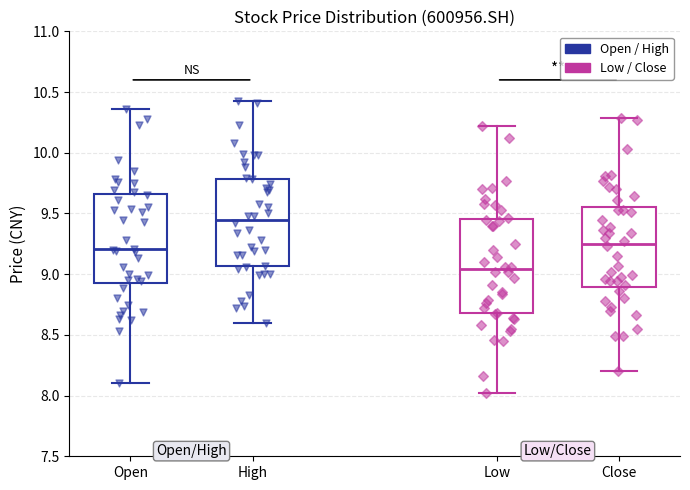

Reading left to right, read every box against the y-axis: the position of its median line, the range the box covers, and the ends of its whiskers. The values are not printed on the chart, so give them approximately, as read against the axis.

Open: median 9.20, box 8.95 to 9.65, whiskers 8.10 to 10.35
High: median 9.45, box 9.05 to 9.80, whiskers 8.60 to 10.45
Low: median 9.05, box 8.70 to 9.45, whiskers 8.00 to 10.20
Close: median 9.25, box 8.90 to 9.55, whiskers 8.20 to 10.30